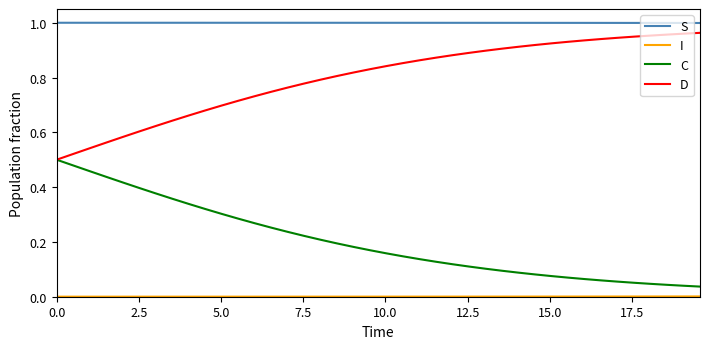

Does the chart display data point markers on the line(s)?

No